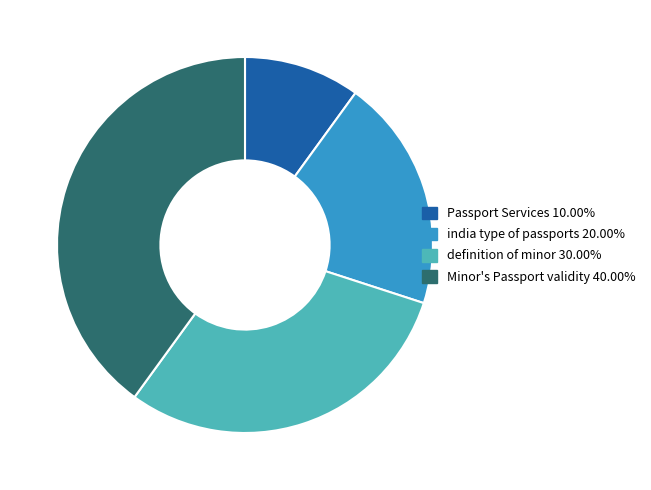

Rank the categories by value from highest to lowest.

Minor's Passport validity, definition of minor, india type of passports, Passport Services